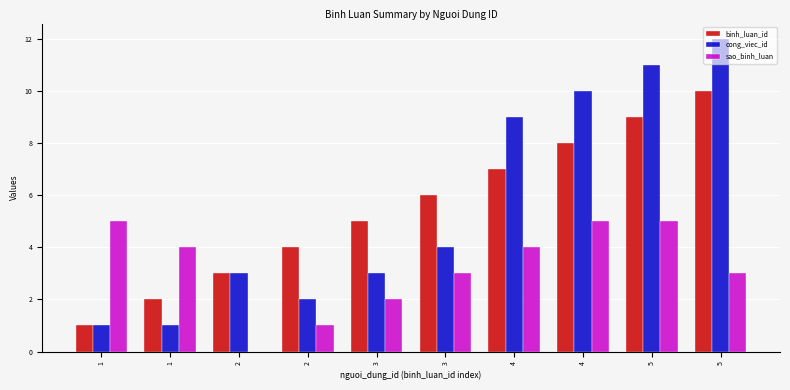

At which category does the chart reach its minimum across all series?

2